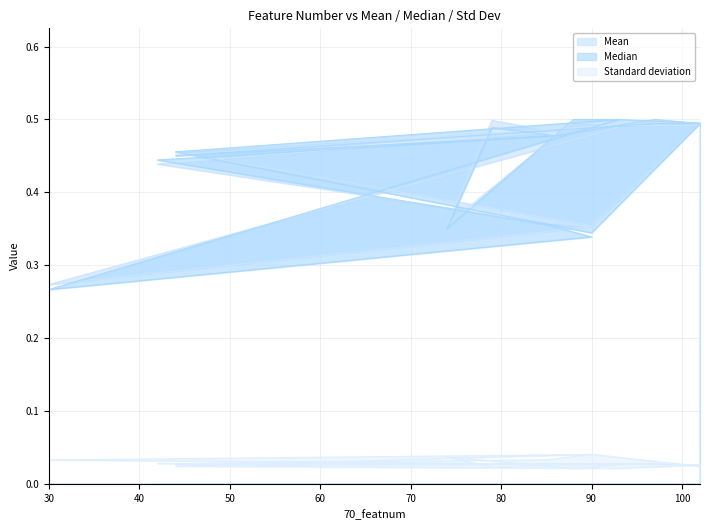

At how many categories does at least one series exceed 0?

20